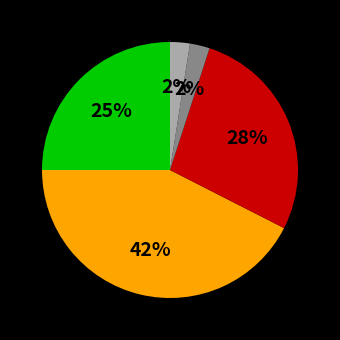

Does any single category account for the majority?

No